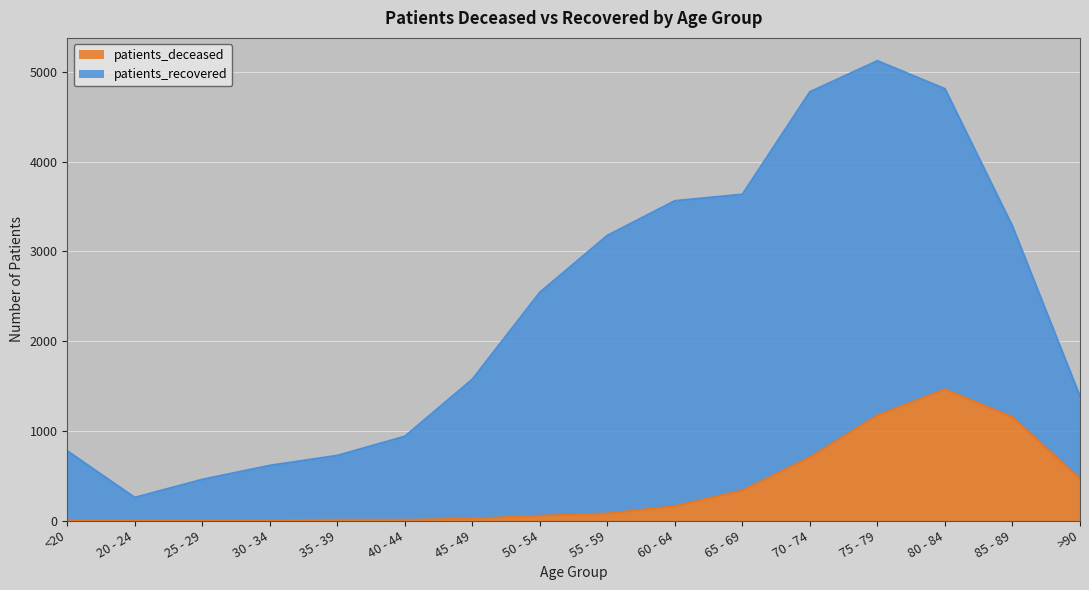

Reading right to left, list all the values displayed in this chart.

>90=464	85 - 89=1151	80 - 84=1461	75 - 79=1172	70 - 74=705	65 - 69=335	60 - 64=160	55 - 59=78	50 - 54=53	45 - 49=20	40 - 44=8	35 - 39=8	30 - 34=4	25 - 29=2	20 - 24=0	<20=4